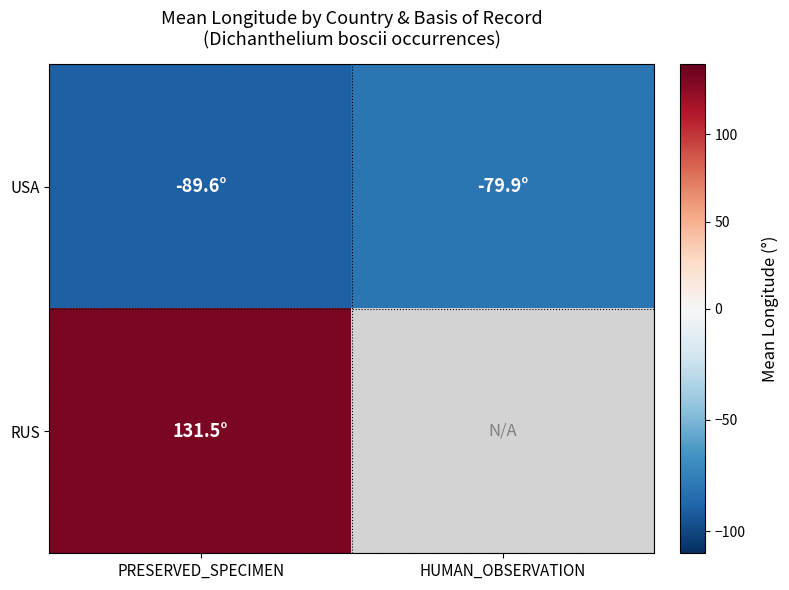

What value does the RUS series have at PRESERVED_SPECIMEN?

131.5